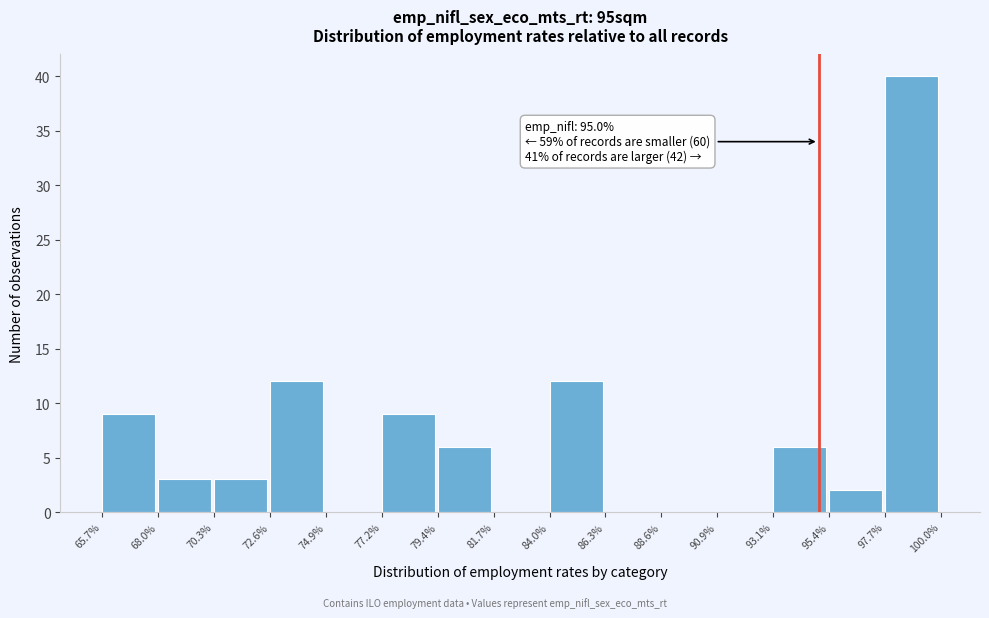

Which range on the x-axis has the tallest bar?

97.7% to 100.0%